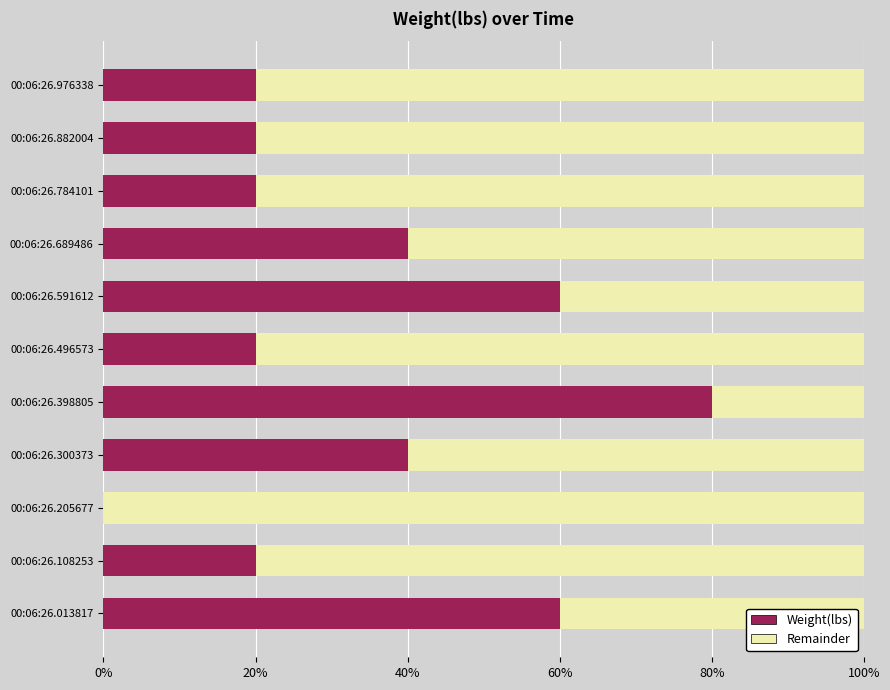

What are all the series names shown in the legend?

Weight(lbs), Remainder